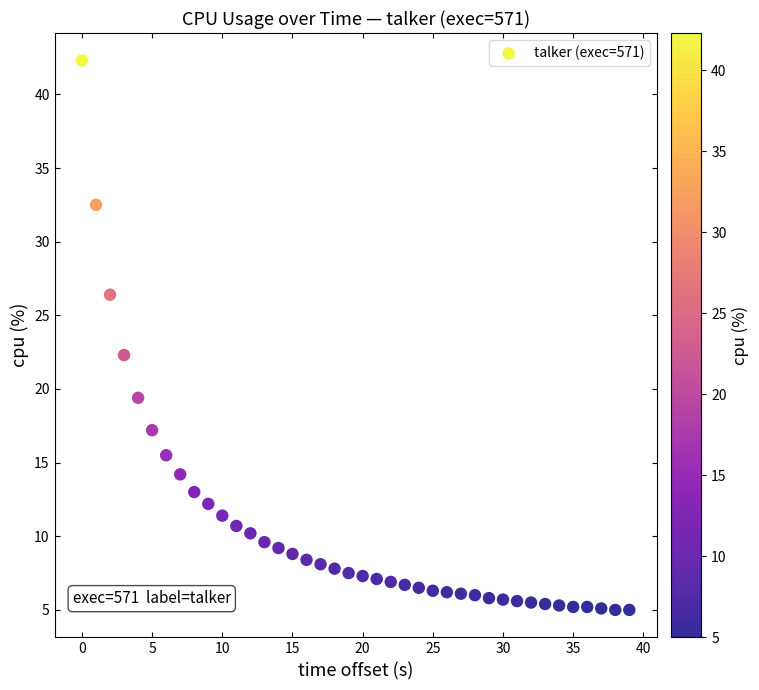

What Y value in the scatter plot is closest to 23?

22.3